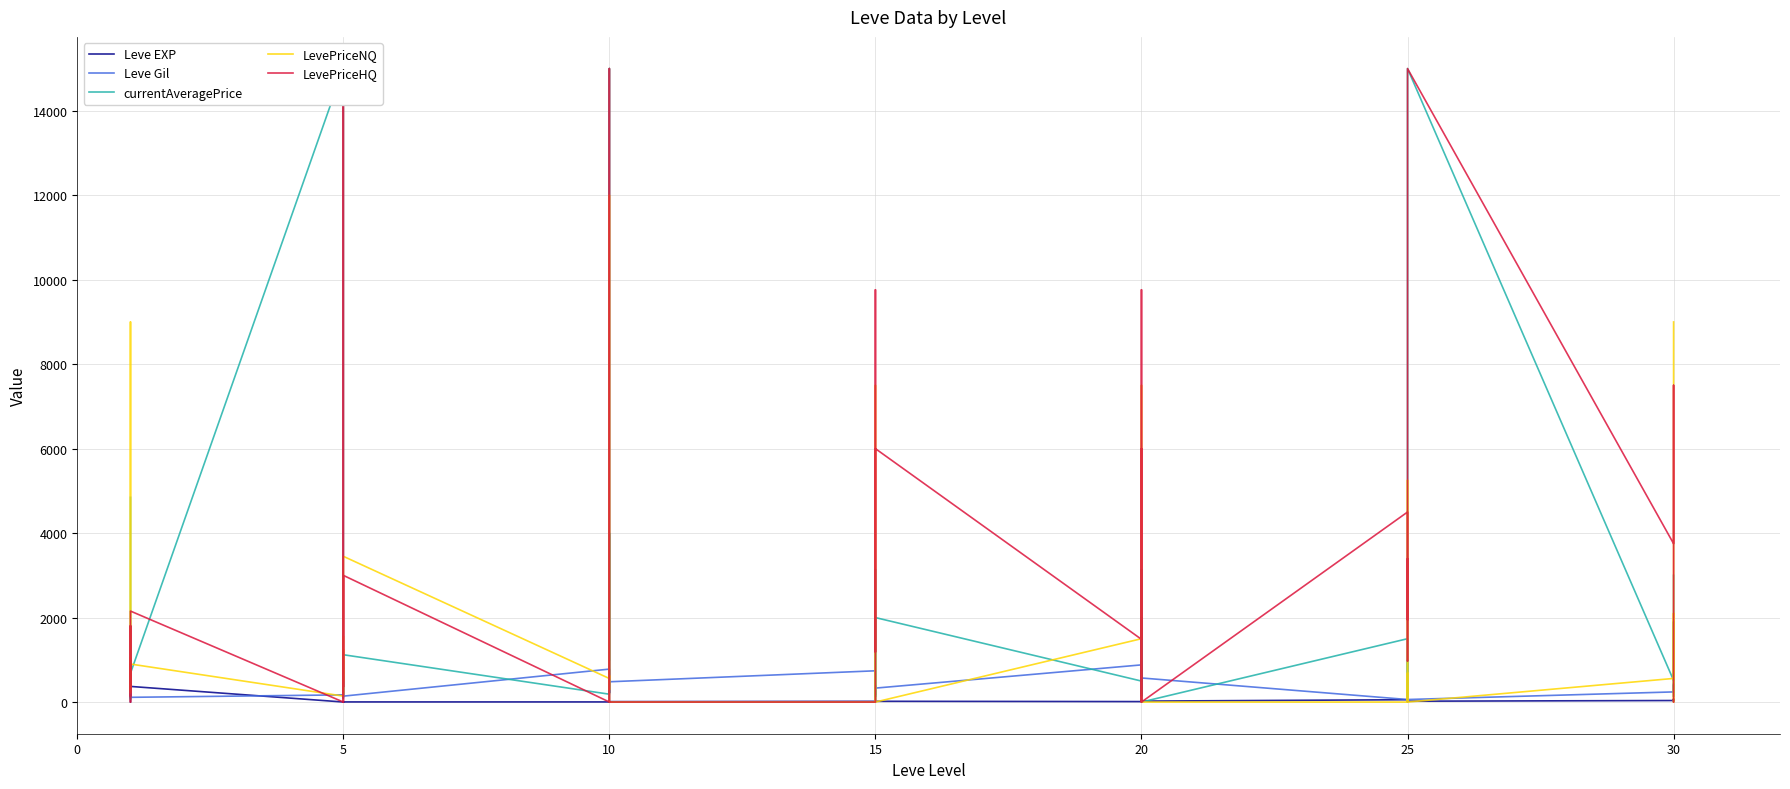

How many lines are shown in the chart?

5